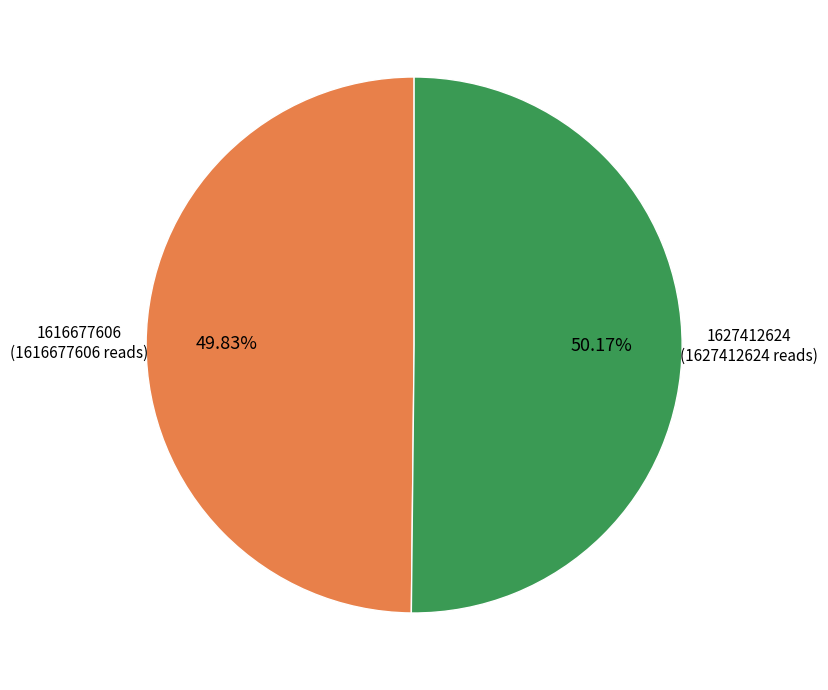

Approximately how many times larger is the value at 1616677606 compared to 1627412624?

1.0